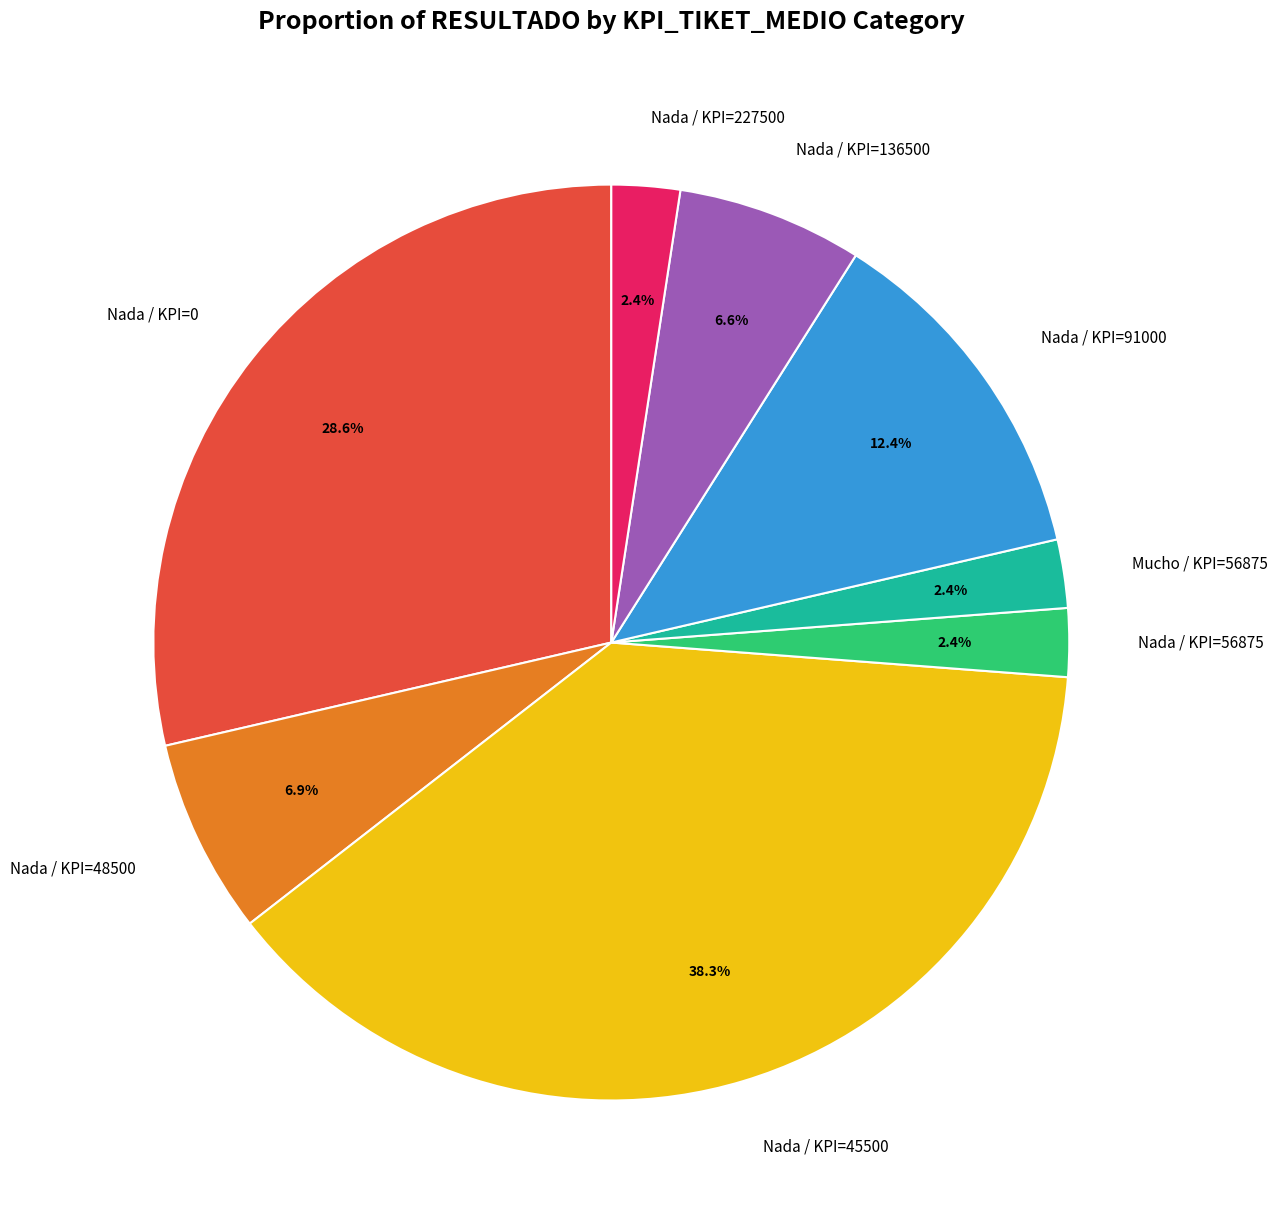

Is Mucho / KPI=56875 the majority of the pie?

No